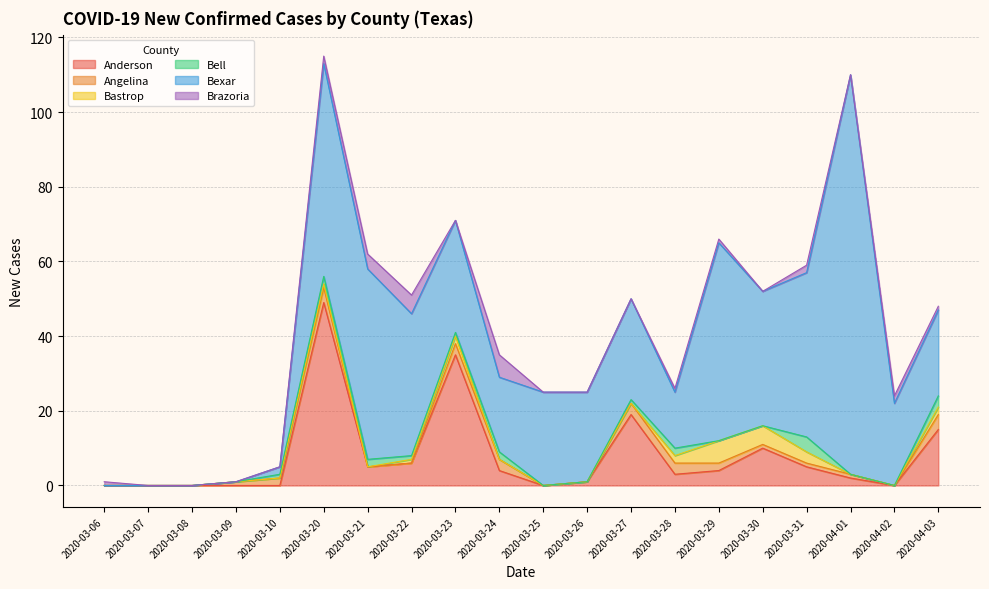

True or false: Anderson has a value of 0 at 2020-04-02.

True